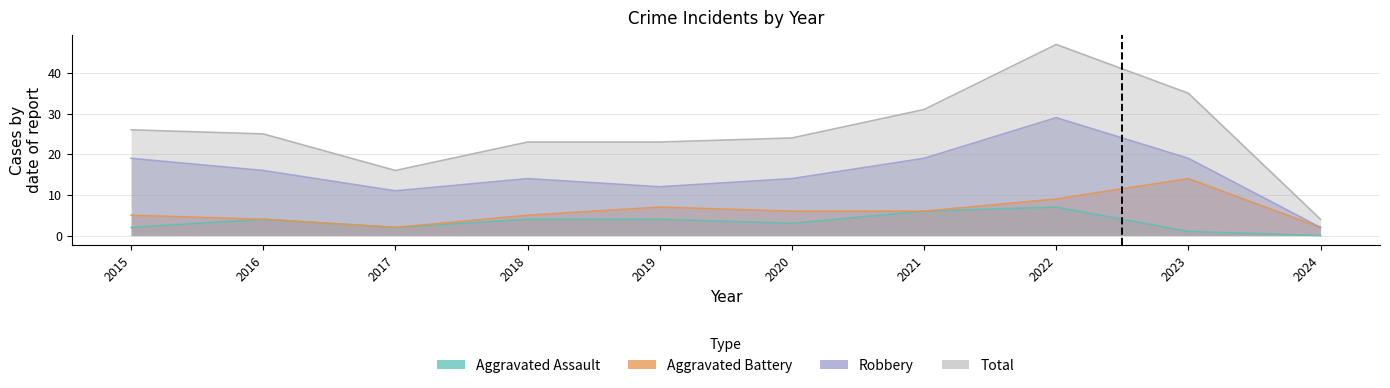

At which category is the sum across all series the highest?

2022